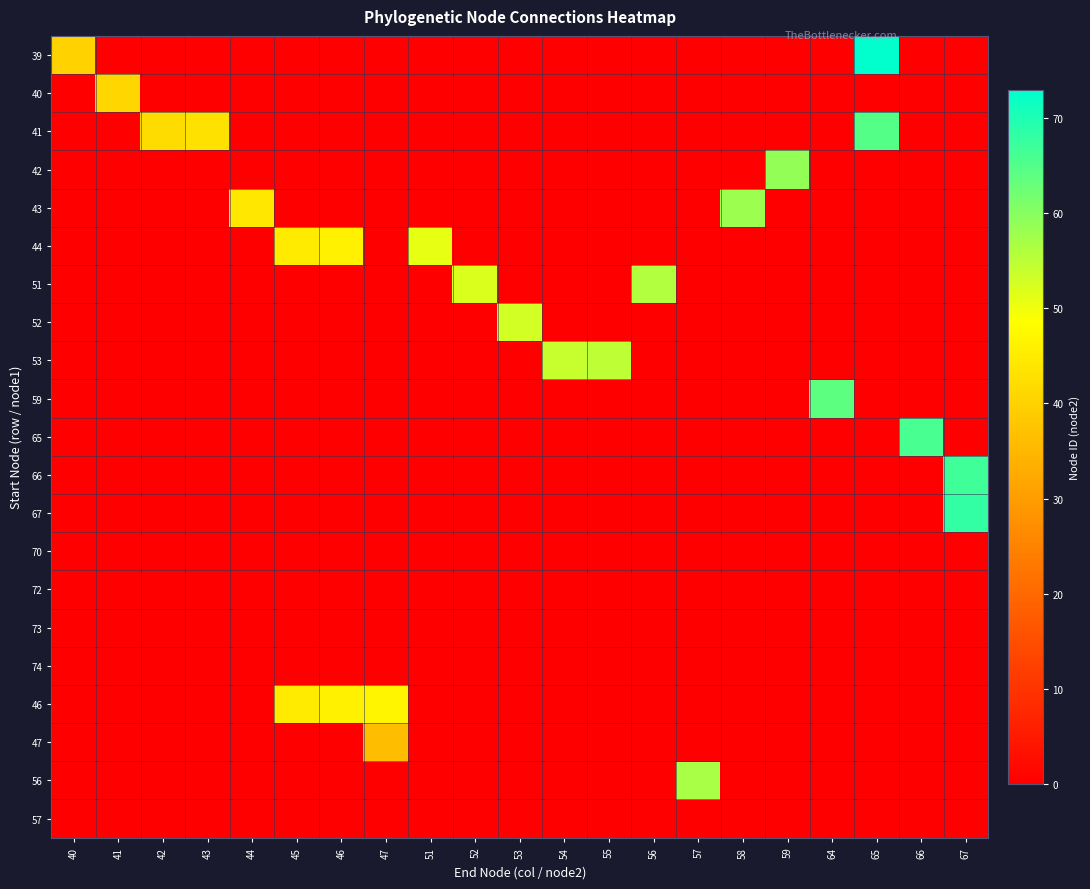

At which category is the sum across all series the highest?

65